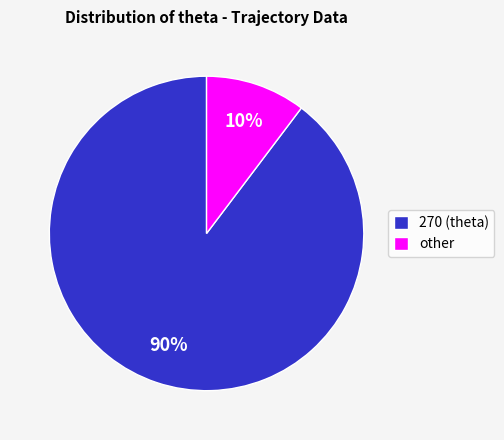

Which category accounts for the majority?

270